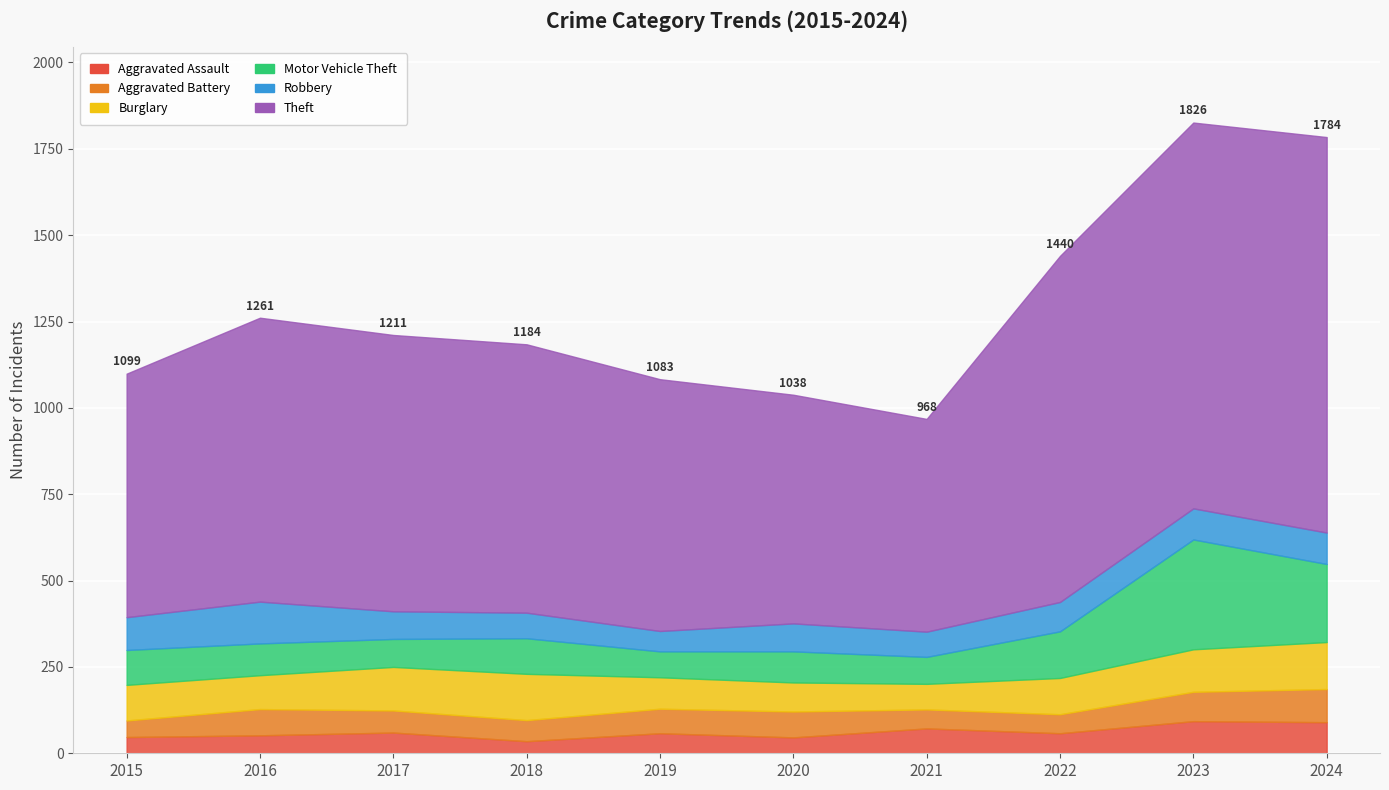

Where is Aggravated Battery nearest to the value 72?

2019